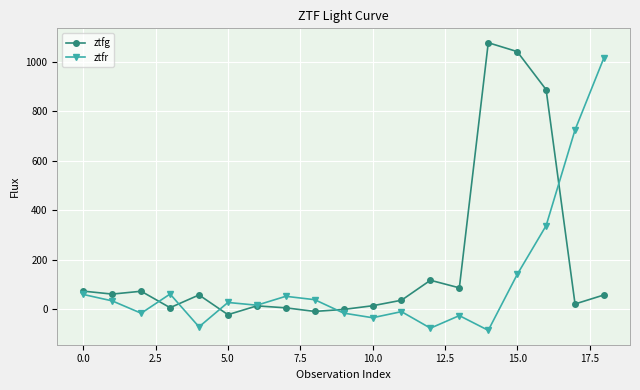

After their last crossing, which series has the higher values: ztfg or ztfr?

ztfr